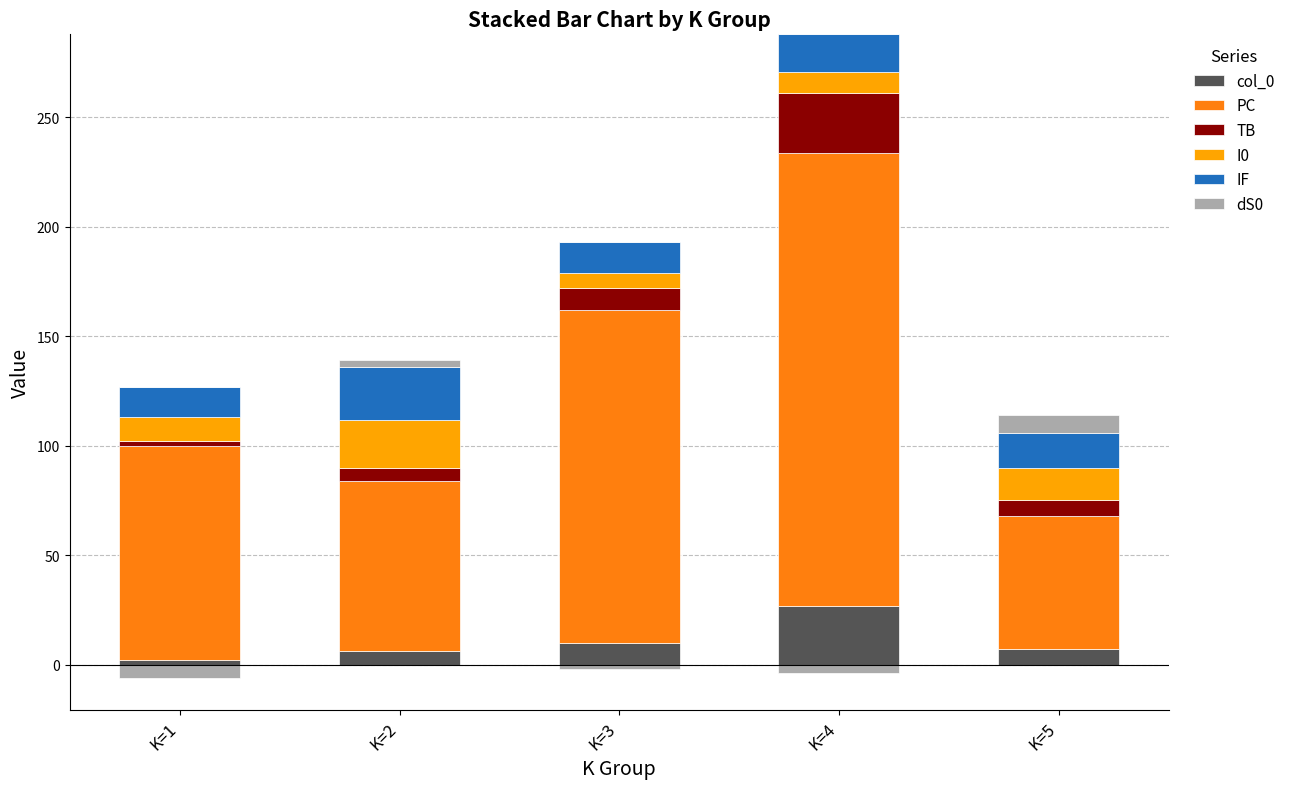

The value of TB at K=1 is 3. True or false?

False